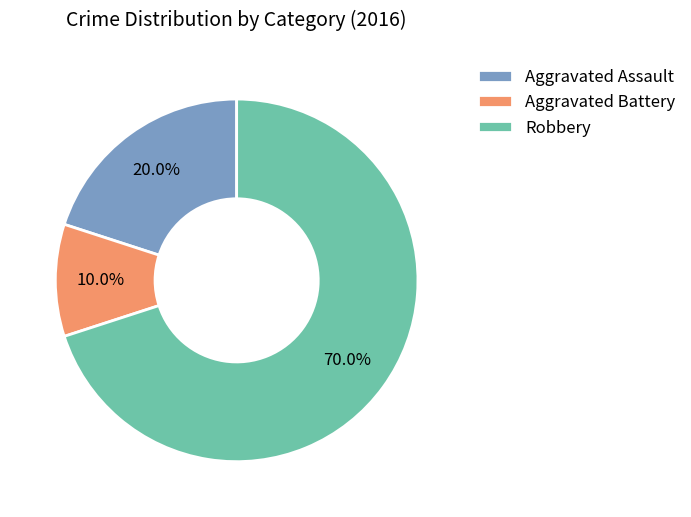

Which slice is the largest?

Robbery